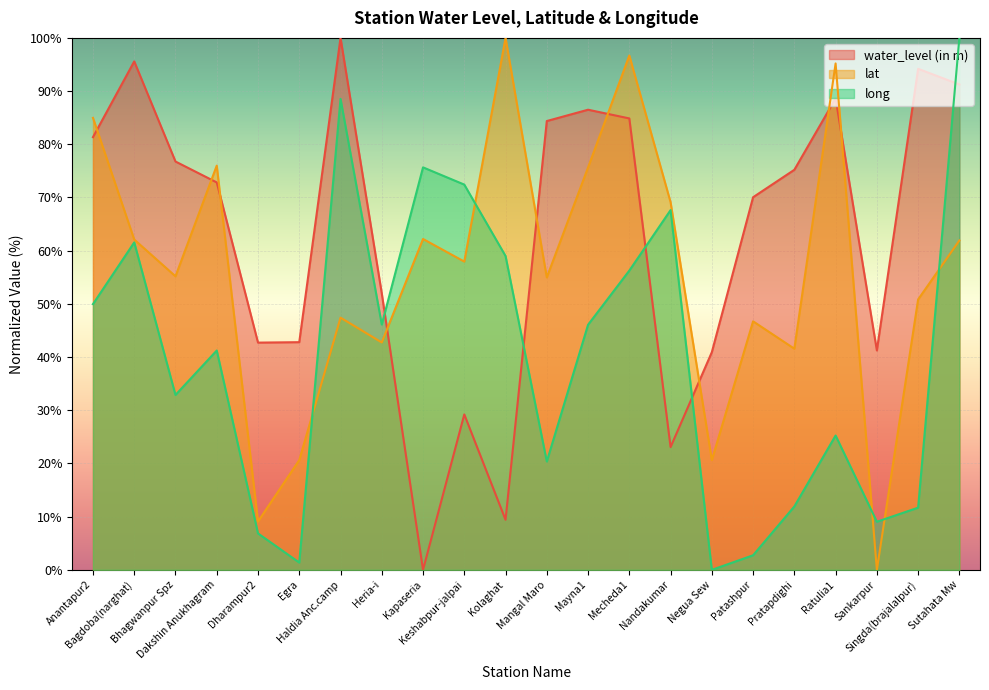

Reading right to left, extract all data points from this chart.

water_level (in m): Sutahata Mw=91.2	Singda(brajalalpur)=94.2	Sankarpur=41.2	Ratulia1=88.6	Pratapdighi=75.2	Patashpur=70.0	Negua Sew=40.9	Nandakumar=23.1	Mecheda1=84.9	Mayna1=86.5	Mangal Maro=84.4	Kolaghat=9.4	Keshabpur-jalpai=29.2	Kapaseria=0.0	Heria-i=52.0	Haldia Anc.camp=100.0	Egra=42.8	Dharampur2=42.7	Dakshin Anukhagram=72.8	Bhagwanpur Spz=76.8	Bagdoba(narghat)=95.6	Anantapur2=81.3
lat: Sutahata Mw=61.9	Singda(brajalalpur)=50.8	Sankarpur=0.0	Ratulia1=95.2	Pratapdighi=41.6	Patashpur=46.7	Negua Sew=20.6	Nandakumar=69.1	Mecheda1=96.7	Mayna1=75.6	Mangal Maro=55.0	Kolaghat=100.0	Keshabpur-jalpai=57.9	Kapaseria=62.2	Heria-i=42.7	Haldia Anc.camp=47.4	Egra=20.6	Dharampur2=9.1	Dakshin Anukhagram=76.0	Bhagwanpur Spz=55.2	Bagdoba(narghat)=62.1	Anantapur2=85.0
long: Sutahata Mw=100.0	Singda(brajalalpur)=11.7	Sankarpur=9.0	Ratulia1=25.3	Pratapdighi=11.9	Patashpur=2.7	Negua Sew=0.0	Nandakumar=67.6	Mecheda1=56.3	Mayna1=46.1	Mangal Maro=20.4	Kolaghat=59.0	Keshabpur-jalpai=72.4	Kapaseria=75.7	Heria-i=46.1	Haldia Anc.camp=88.5	Egra=1.4	Dharampur2=6.8	Dakshin Anukhagram=41.2	Bhagwanpur Spz=32.9	Bagdoba(narghat)=61.6	Anantapur2=50.0